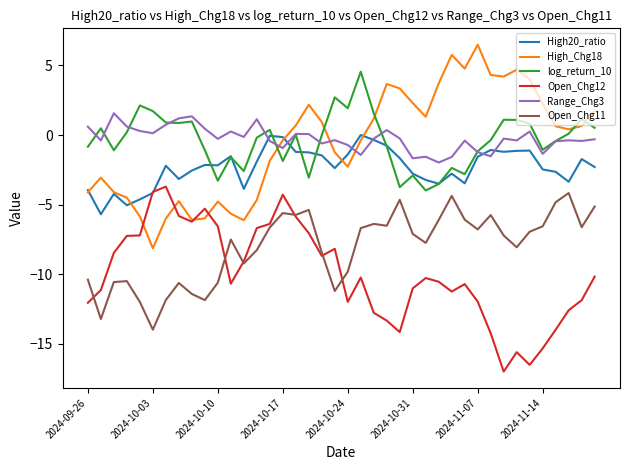

Count the number of data series in this chart.

6